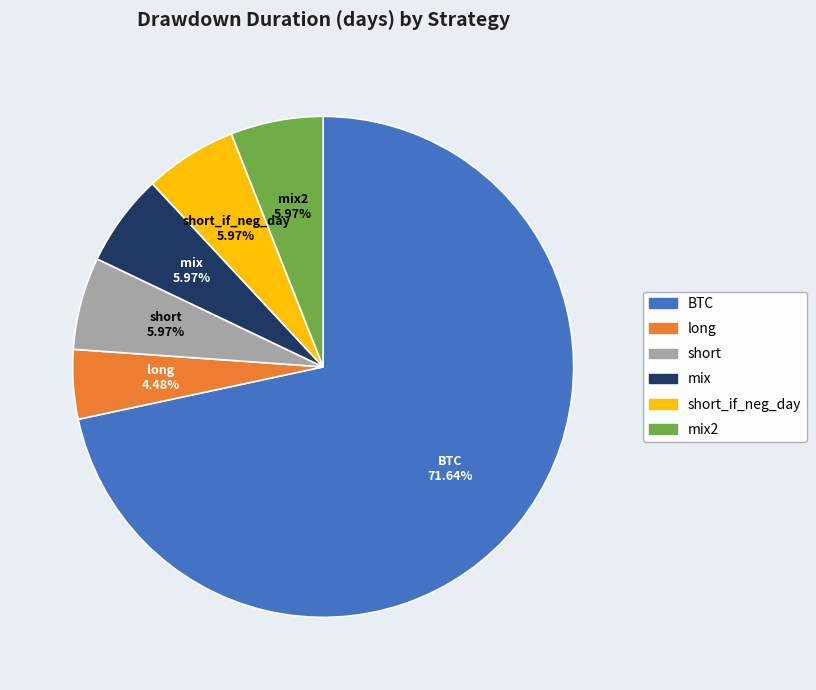

Is there any slice that represents more than half of the pie?

Yes